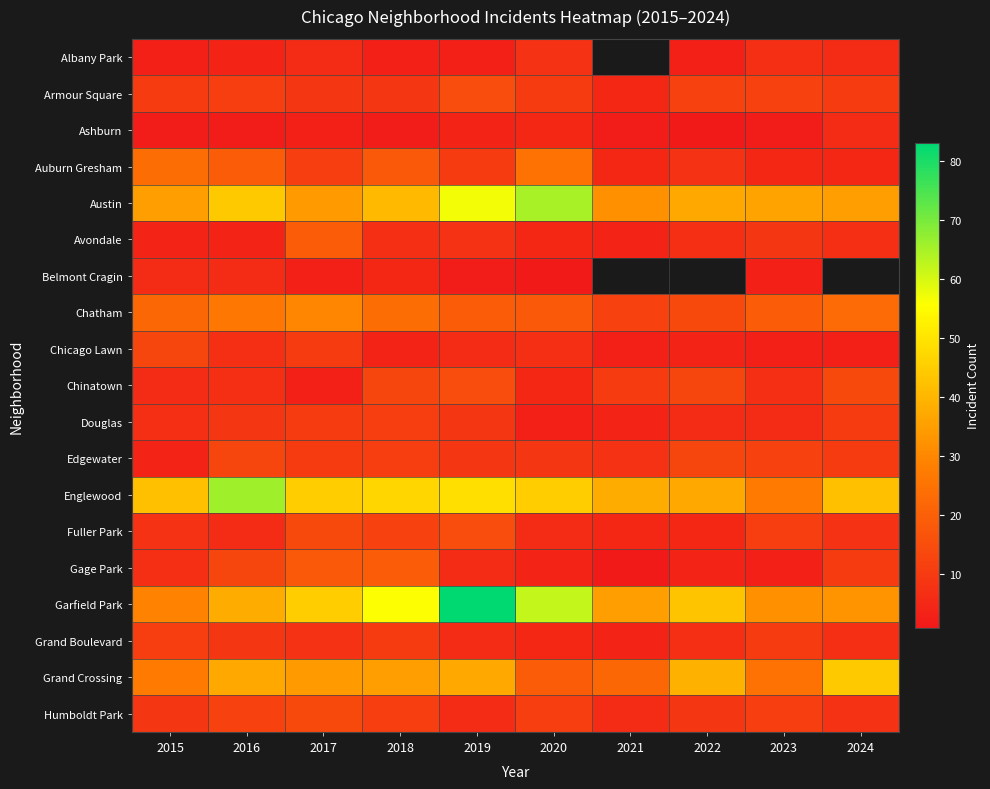

What is the difference between the highest and lowest values at 2018?

54.0